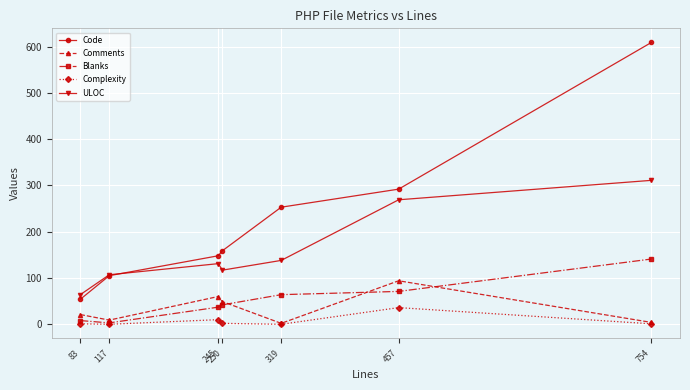

True or false: Blanks and Code intersect in this chart.

False